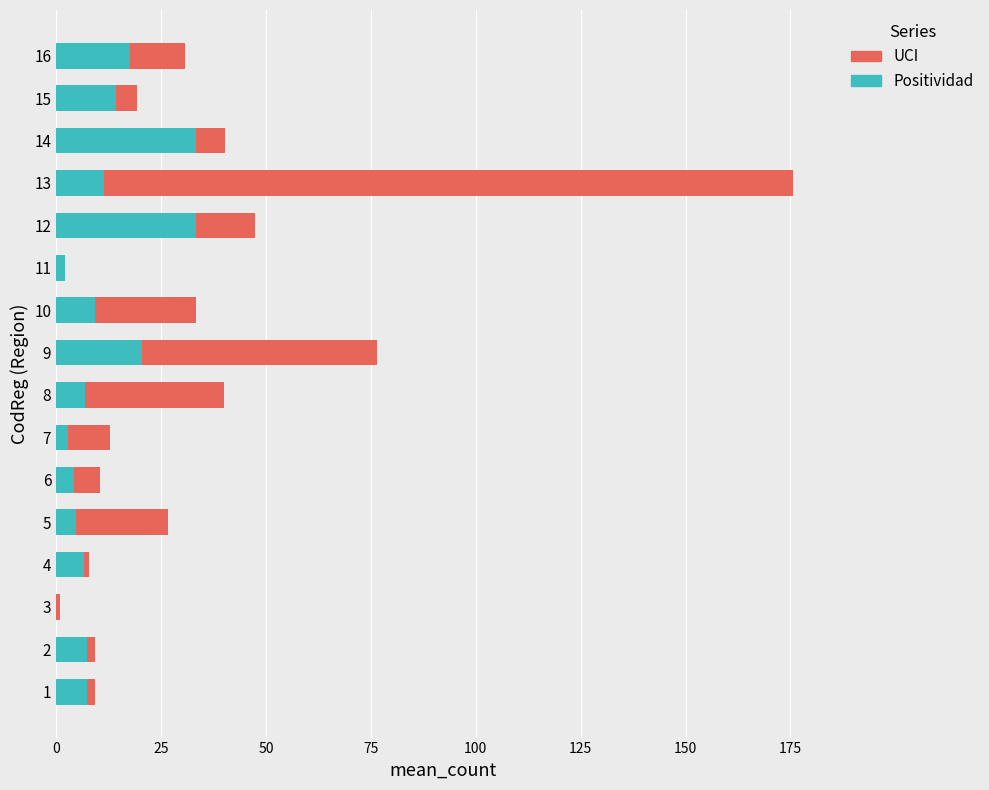

At which category is the sum across all series the highest?

13